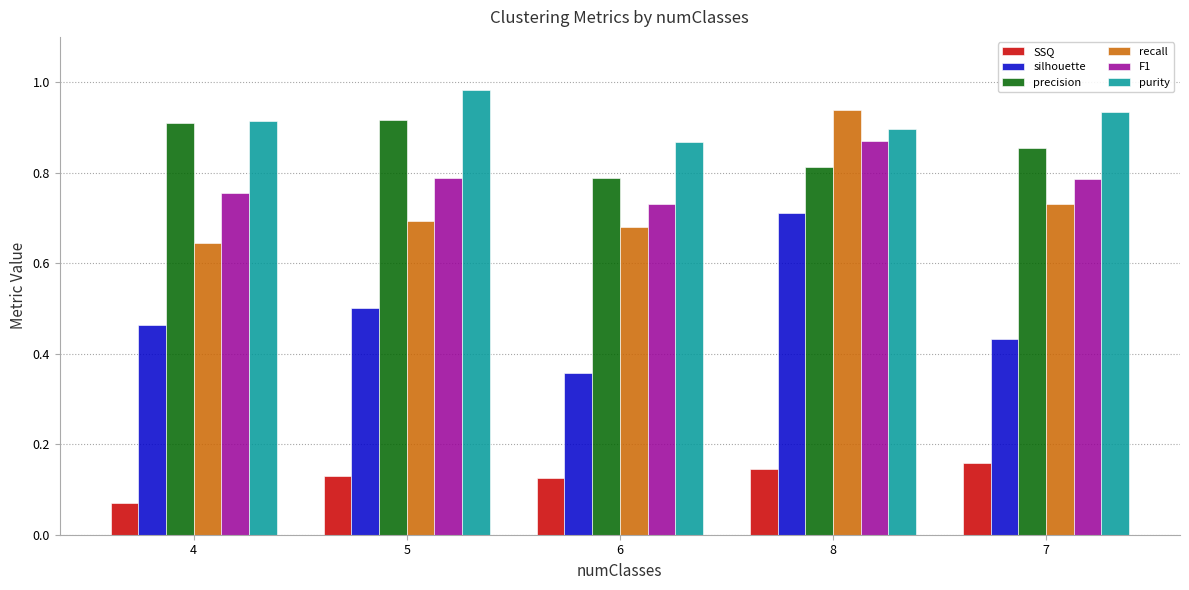

True or false: purity has a value of 1.5 at 5.

False